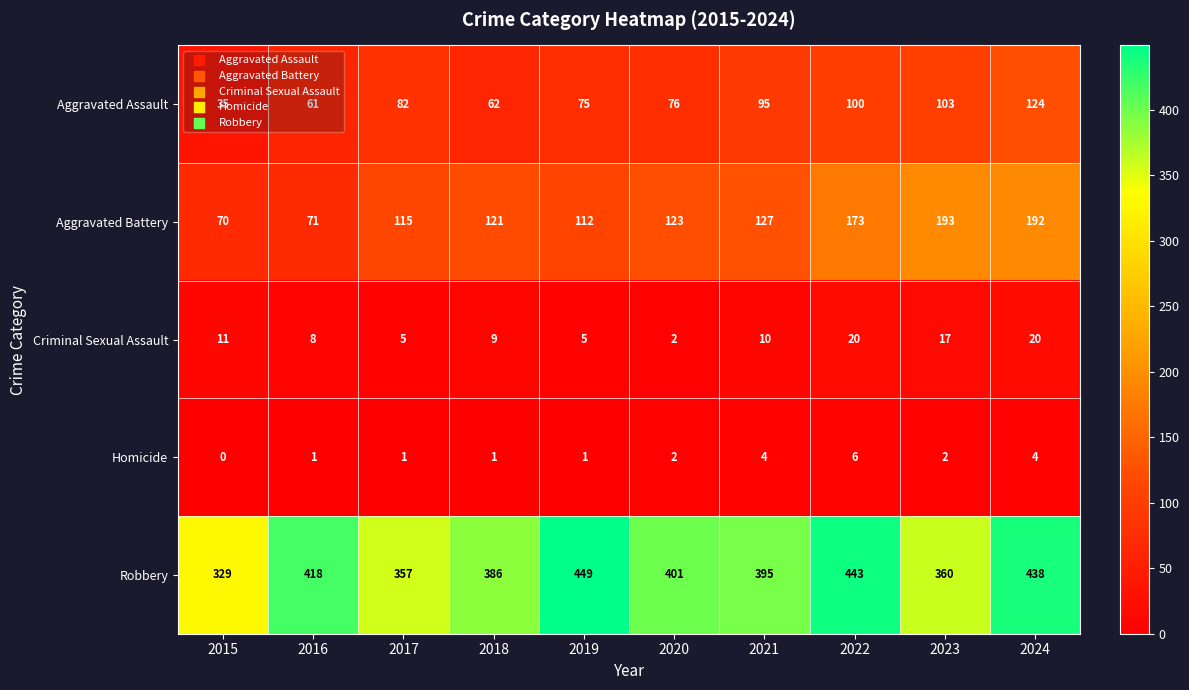

What is the total value across all series at 2015?

445